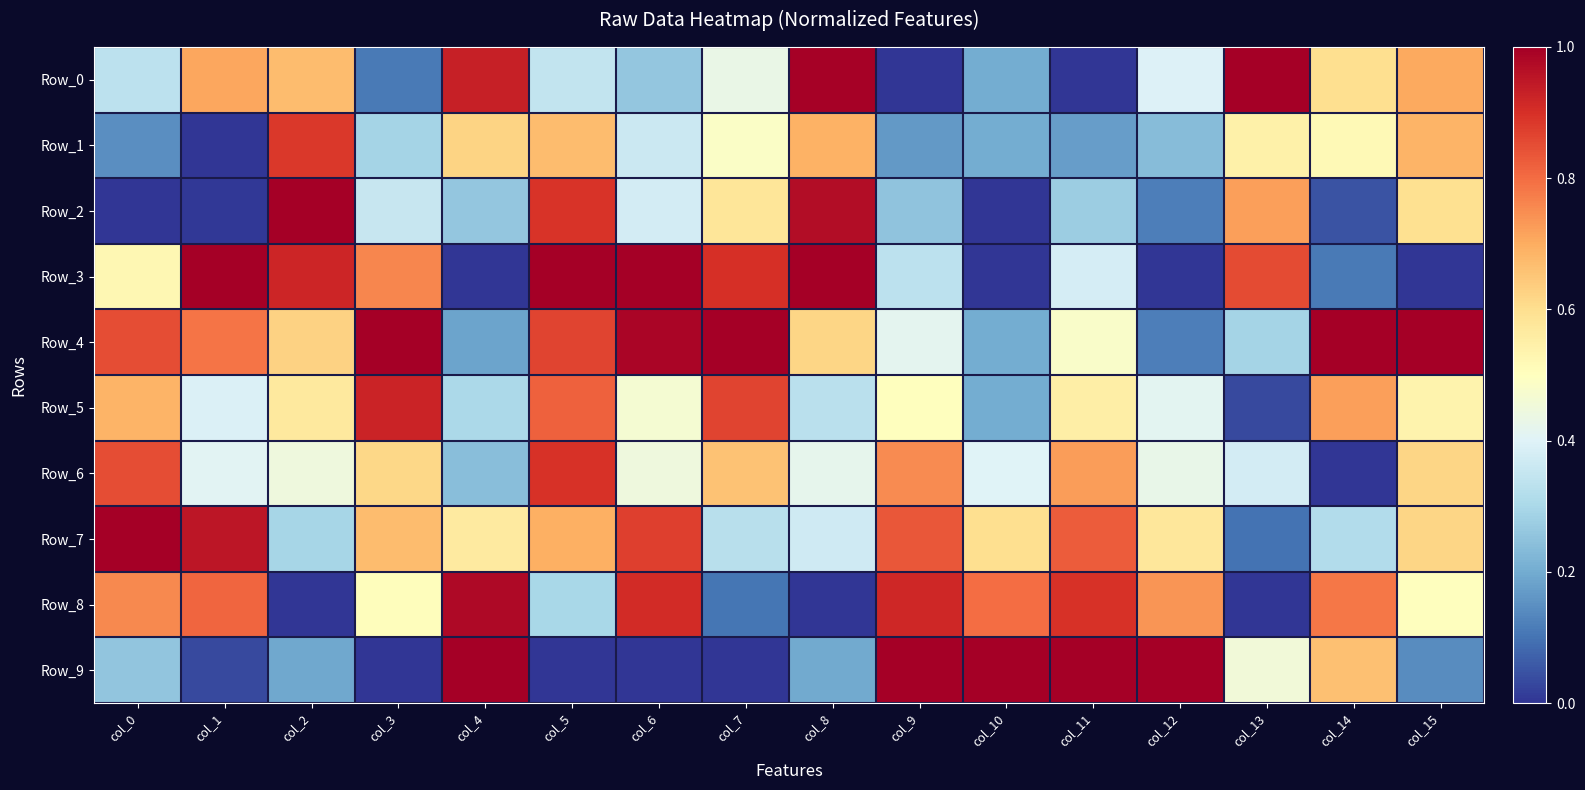

Which label corresponds to the smallest value in the chart?

col_9